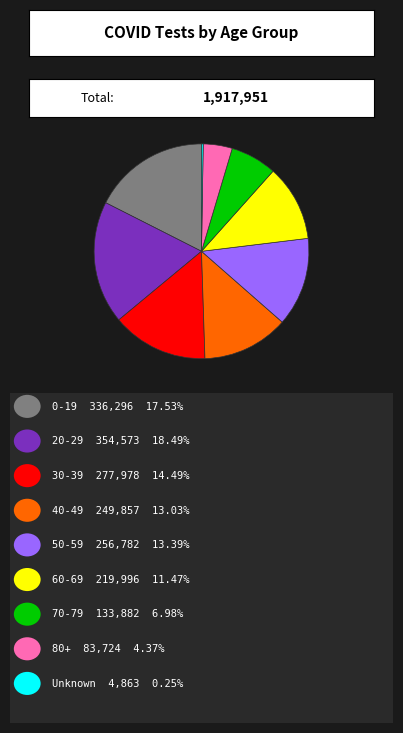

Is there a majority slice in this chart?

No